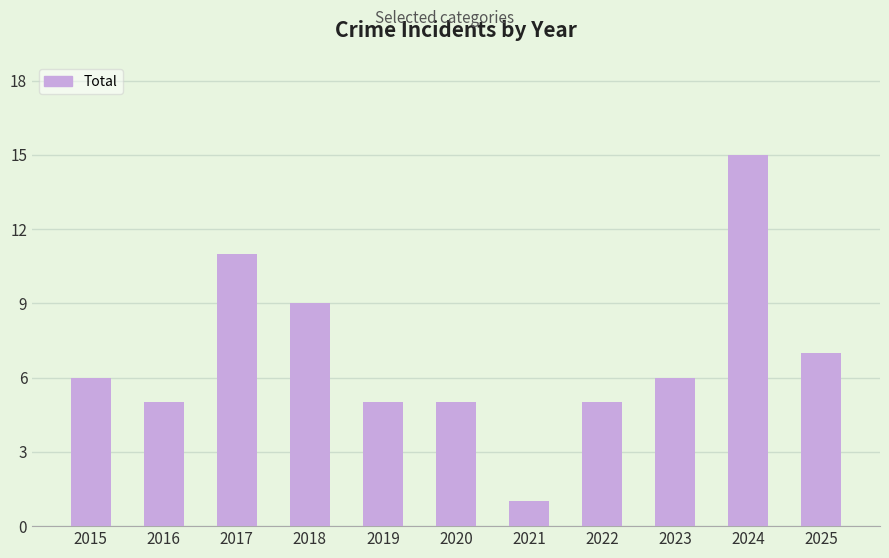

What is the difference between the values at 2021 and 2023?

5